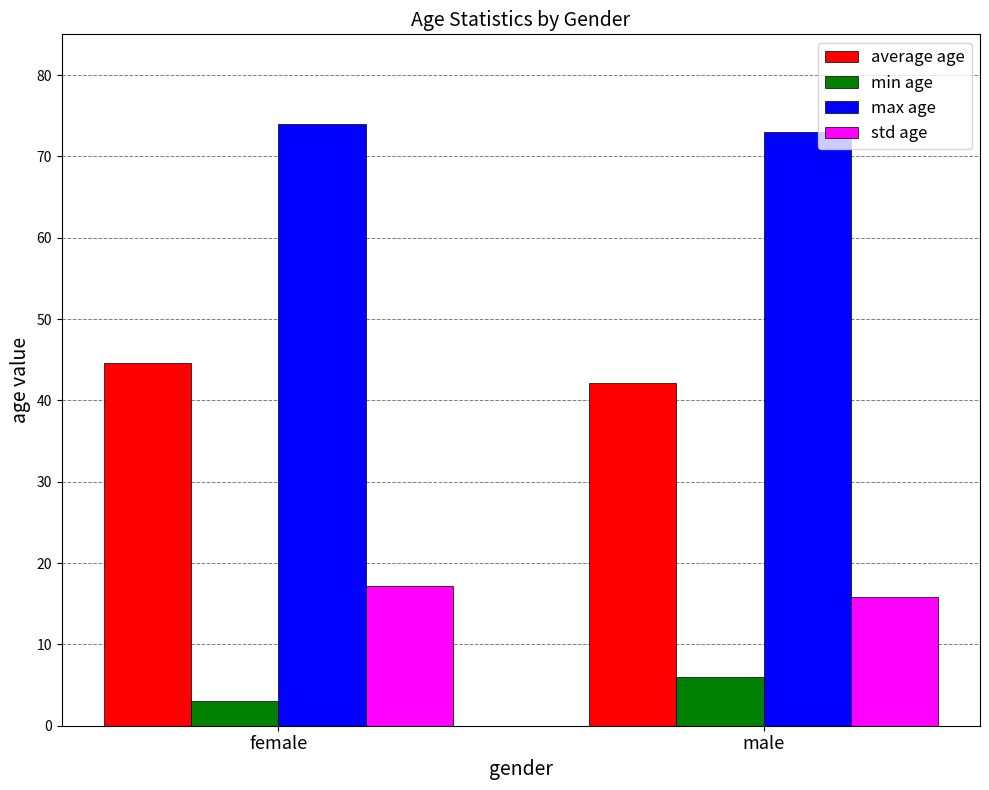

Reading right to left, what are all the values shown in this chart?

average age: male=42.1	female=44.6
min age: male=6.0	female=3.0
max age: male=73.0	female=74.0
std age: male=15.8	female=17.2